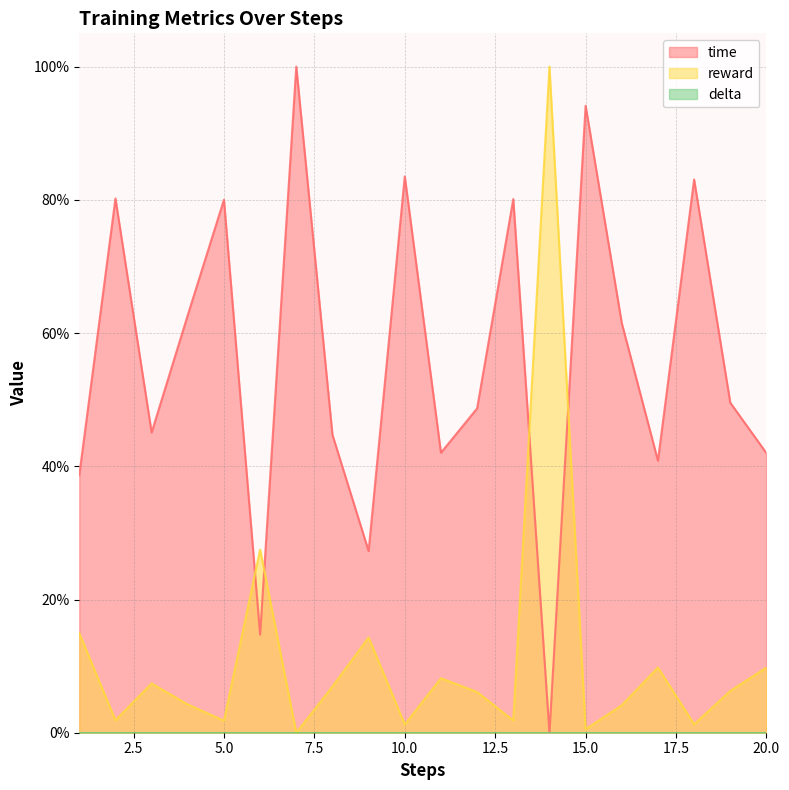

The value of reward at 6 is 0.3. True or false?

True